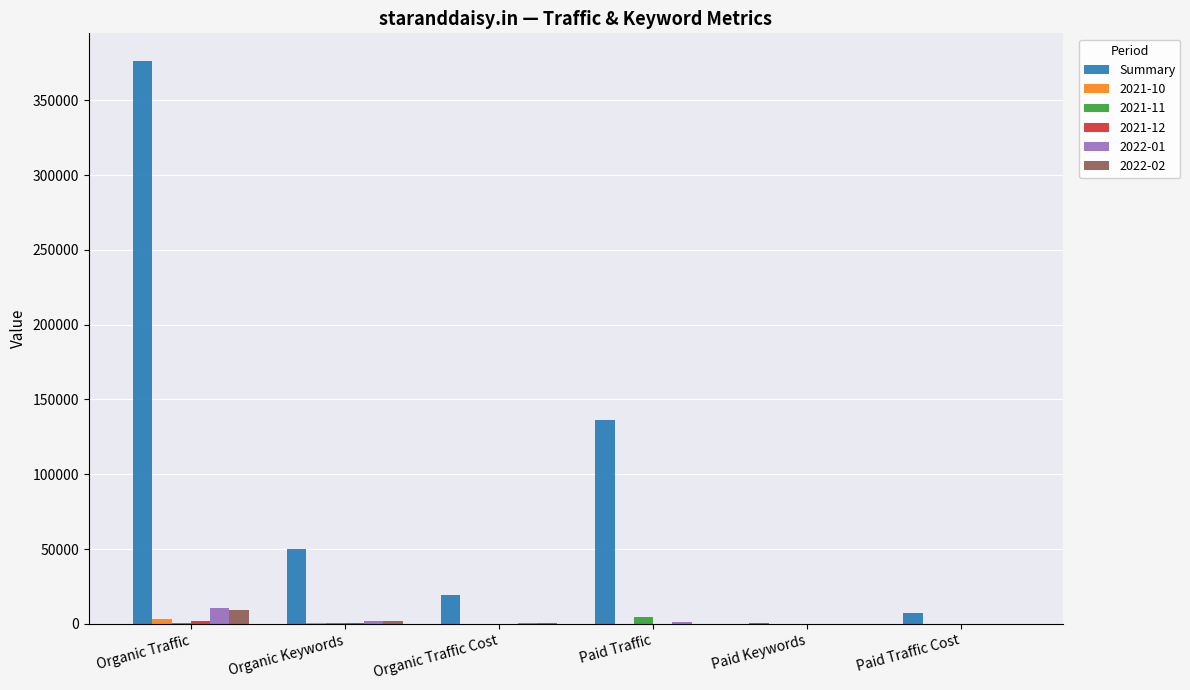

Is it true that 2022-02 equals 0 at Paid Traffic Cost?

True